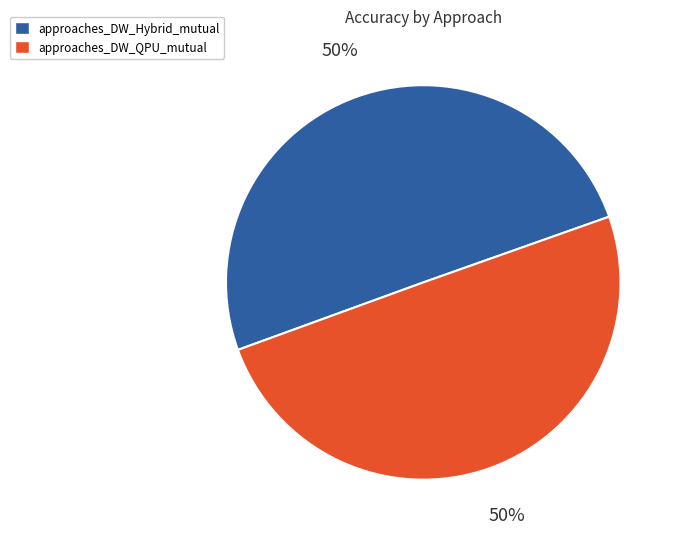

Is it true that approaches_DW_Hybrid_mutual is 56% of the pie?

False